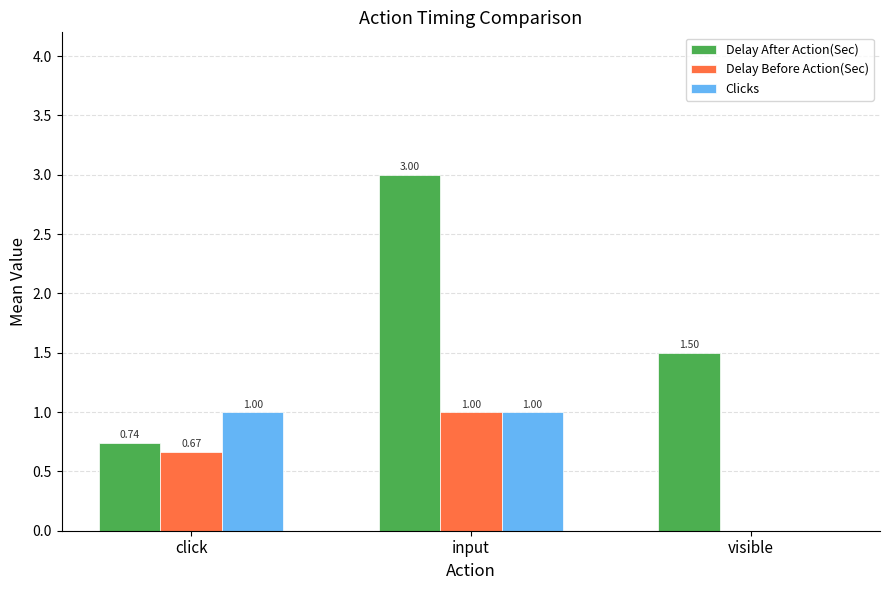

At which label does Delay After Action(Sec) reach its peak?

input